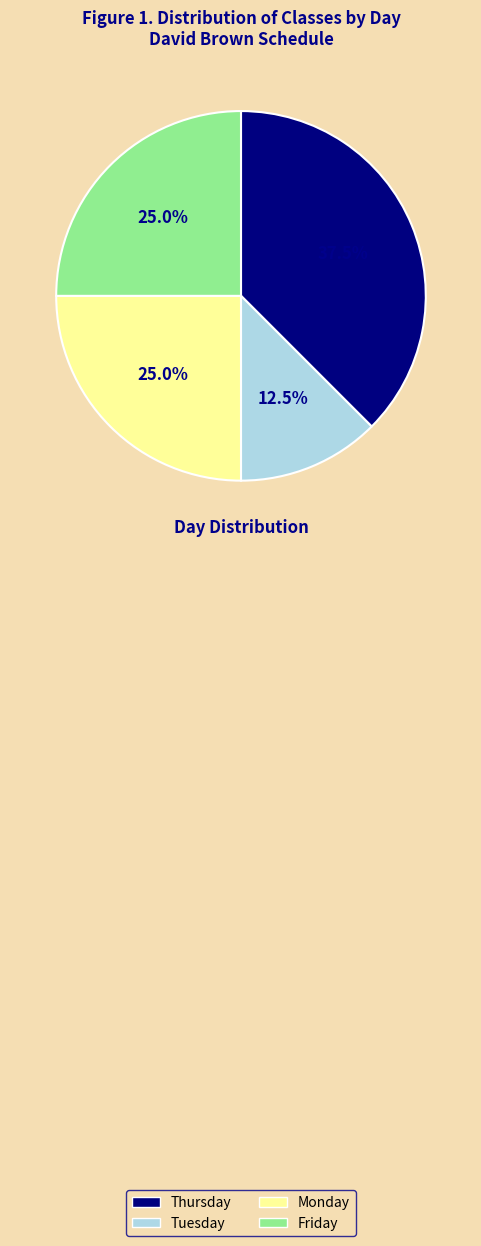

What is the smallest slice in the pie chart?

Tuesday